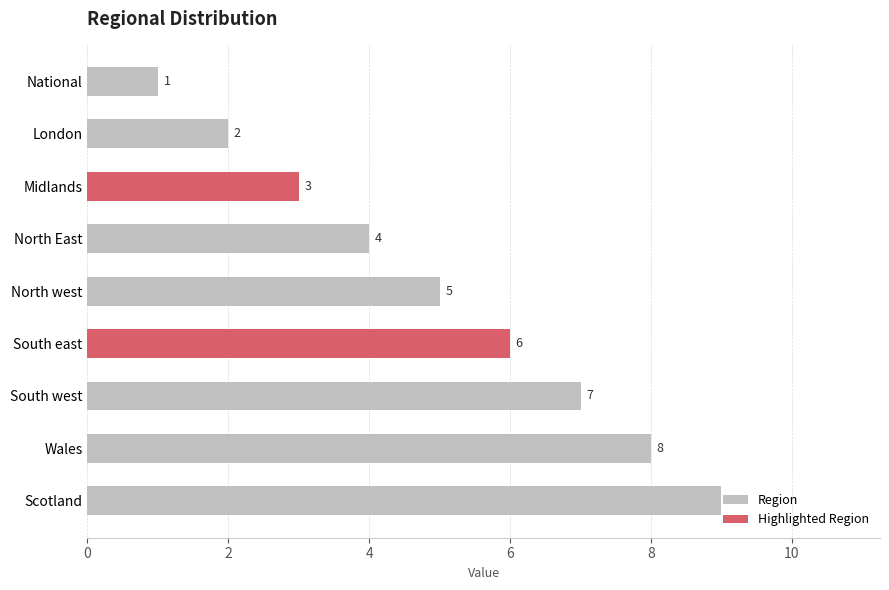

Between South east and National, which is larger?

South east